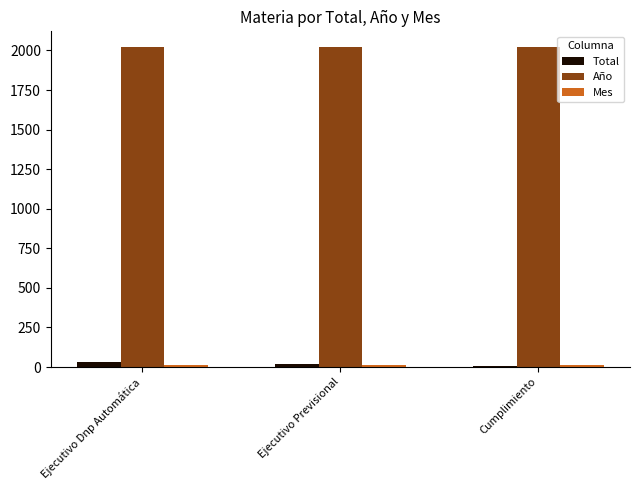

What is the spread (max minus min) of values at Ejecutivo Previsional?

2009